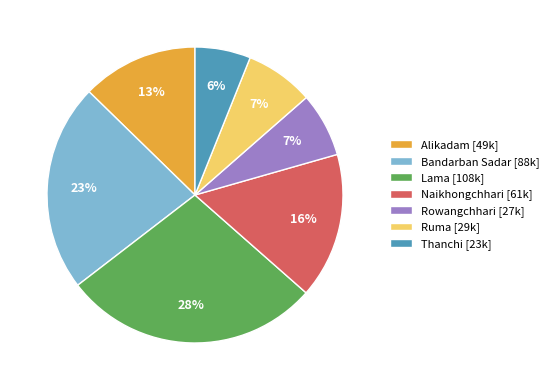

Between Rowangchhari [27k] and Alikadam [49k], which is larger?

Alikadam [49k]